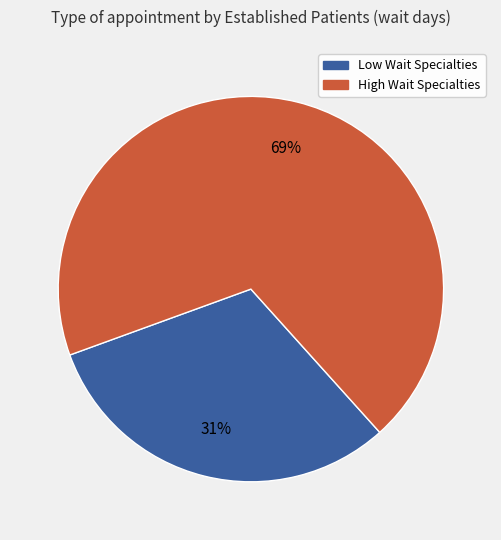

To the nearest percent, what is the average slice percentage?

50%